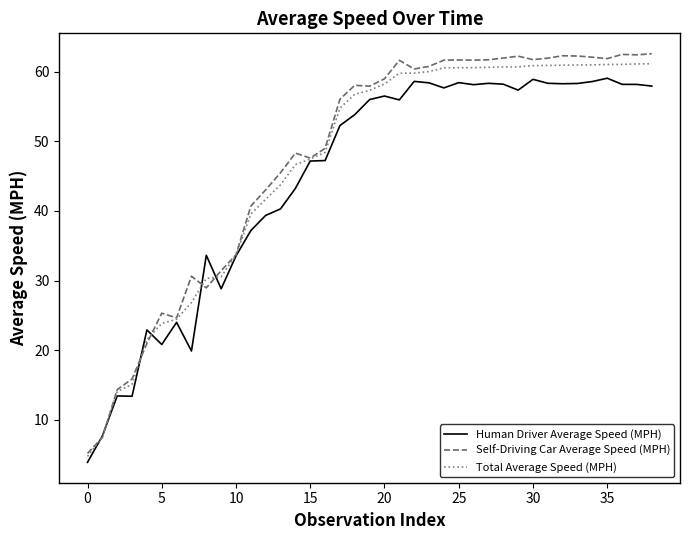

Which series has the widest spread of values?

Self-Driving Car Average Speed (MPH)